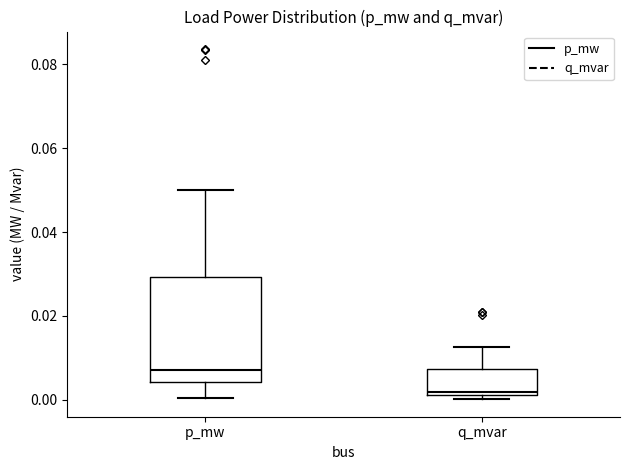

Reading left to right, read every box against the y-axis: the position of its median line, the range the box covers, and the ends of its whiskers. The values are not printed on the chart, so give them approximately, as read against the axis.

p_mw: median 0.008, box 0.004 to 0.030, whiskers 0.000 to 0.050
q_mvar: median 0.002 (just above the box's lower edge), box 0.002 to 0.008, whiskers 0.000 to 0.012